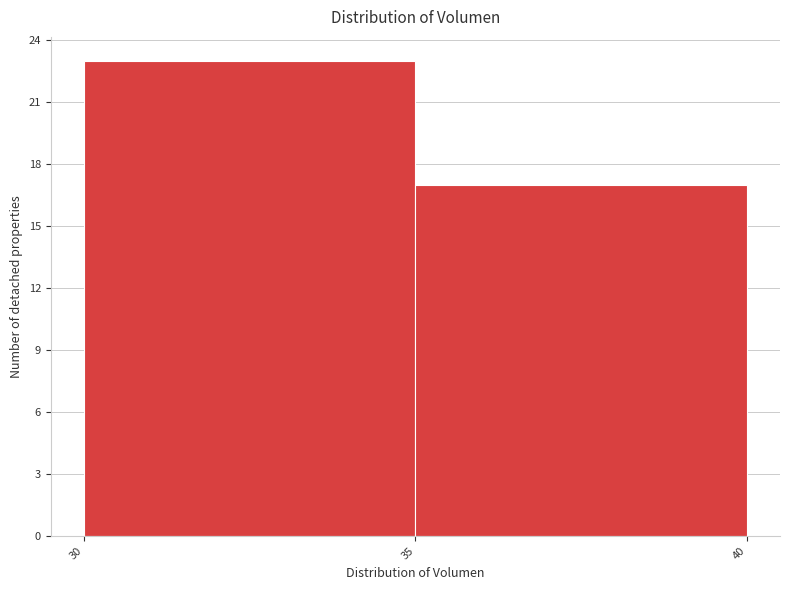

Reading left to right, transcribe this chart: for each bar, give the range it covers on the x-axis and its height. The values are not printed on the chart, so give them approximately, as read against the axis.

30 to 35: 23
35 to 40: 17